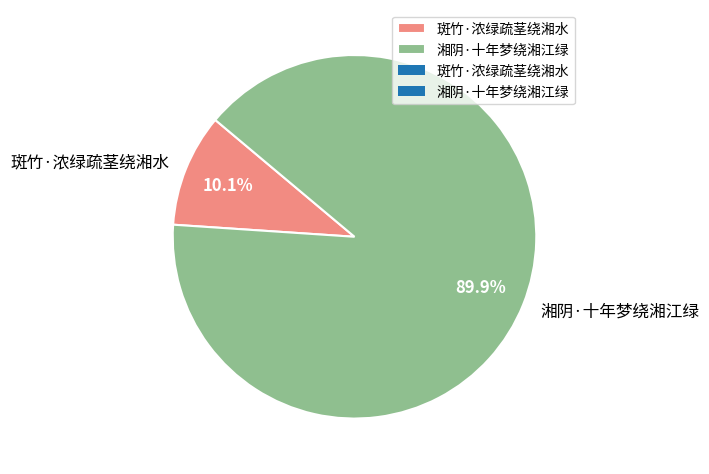

Is the sum of 斑竹·浓绿疏茎绕湘水 and 湘阴·十年梦绕湘江绿 greater than half?

Yes